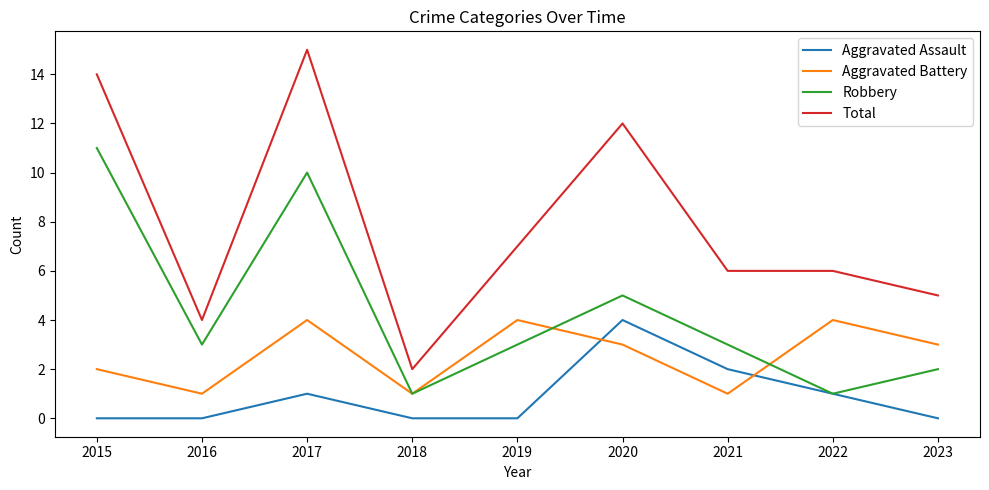

The Total series shows 6 at 2016. True or false?

False